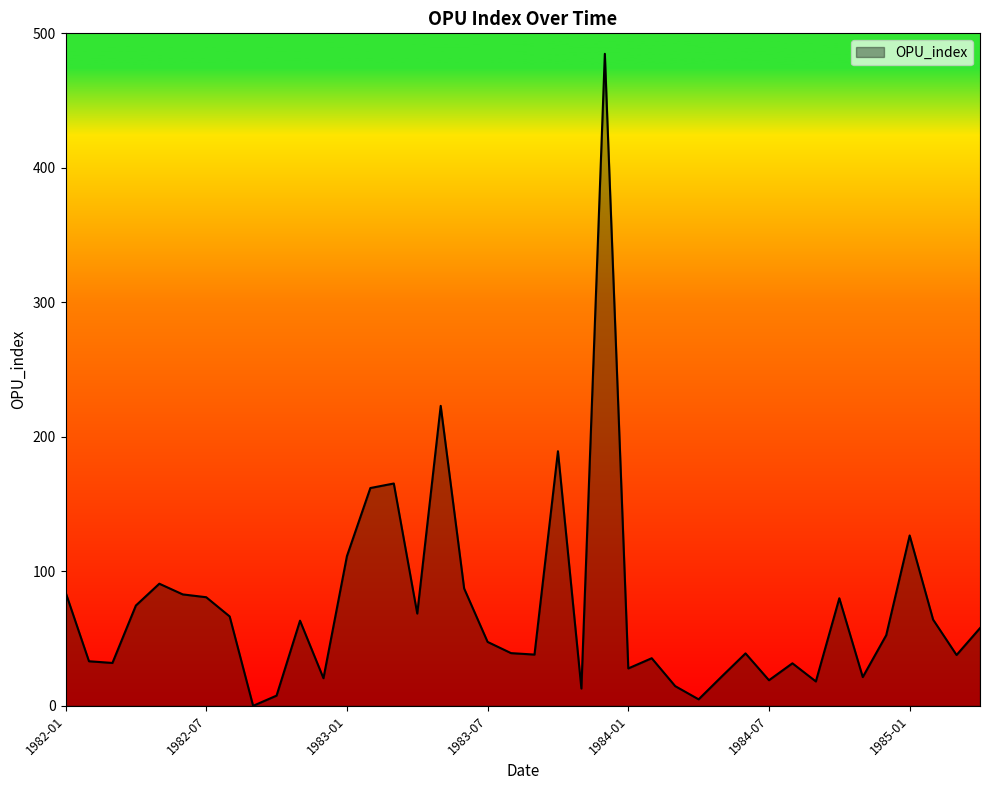

What is the difference between the maximum and minimum values?

484.8